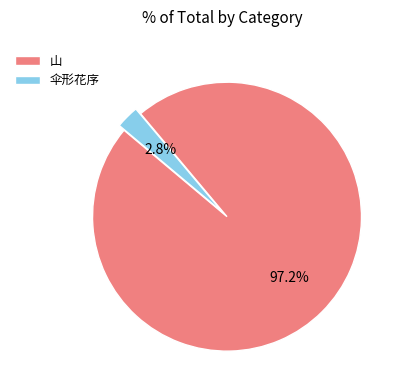

Which slice is the smallest?

伞形花序